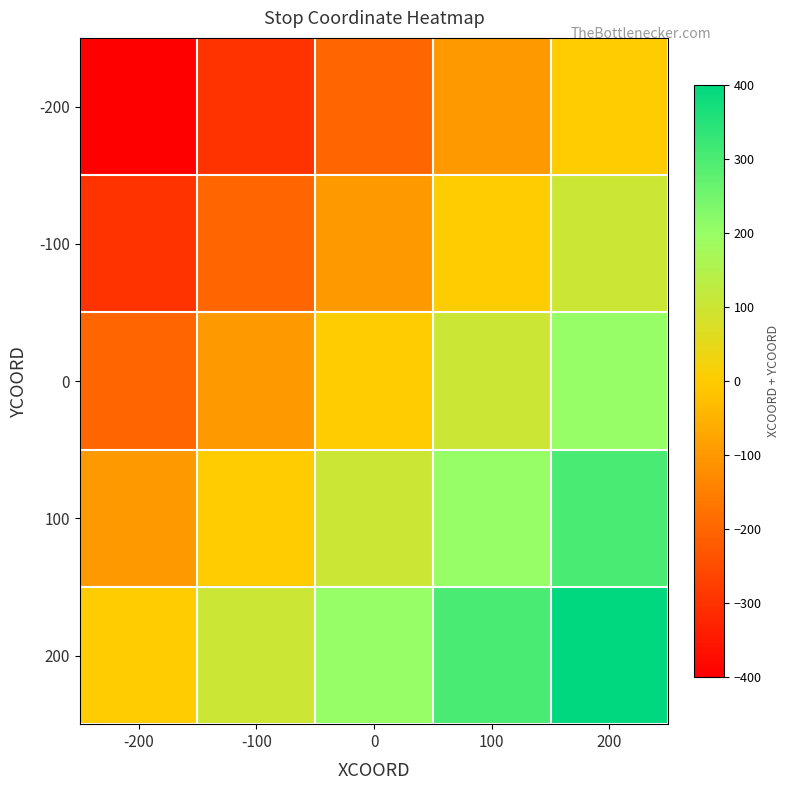

What is the total value across all series at -100?

-500